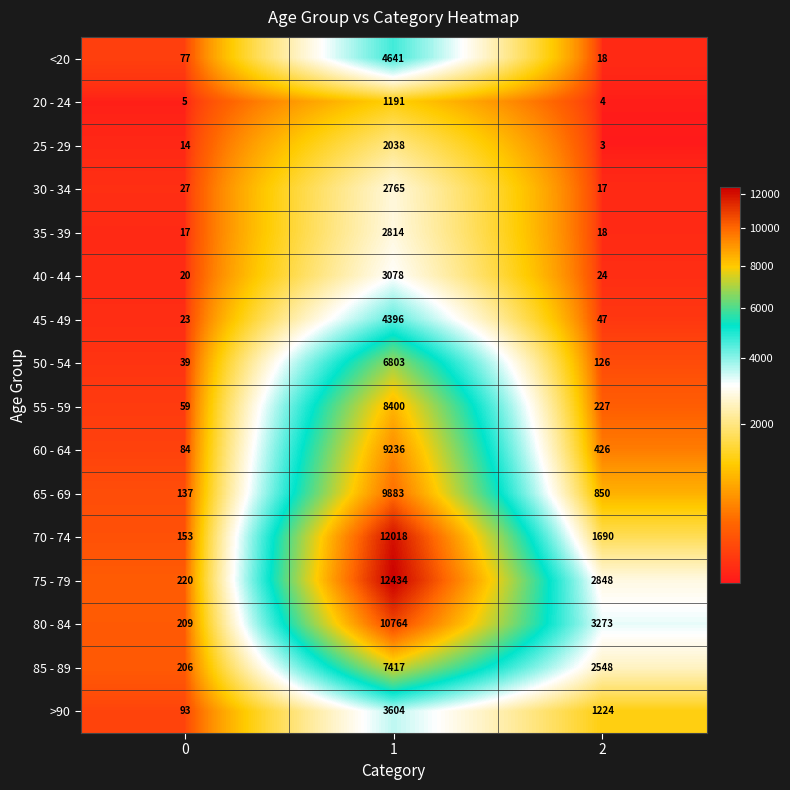

At which category is the sum across all series the highest?

1